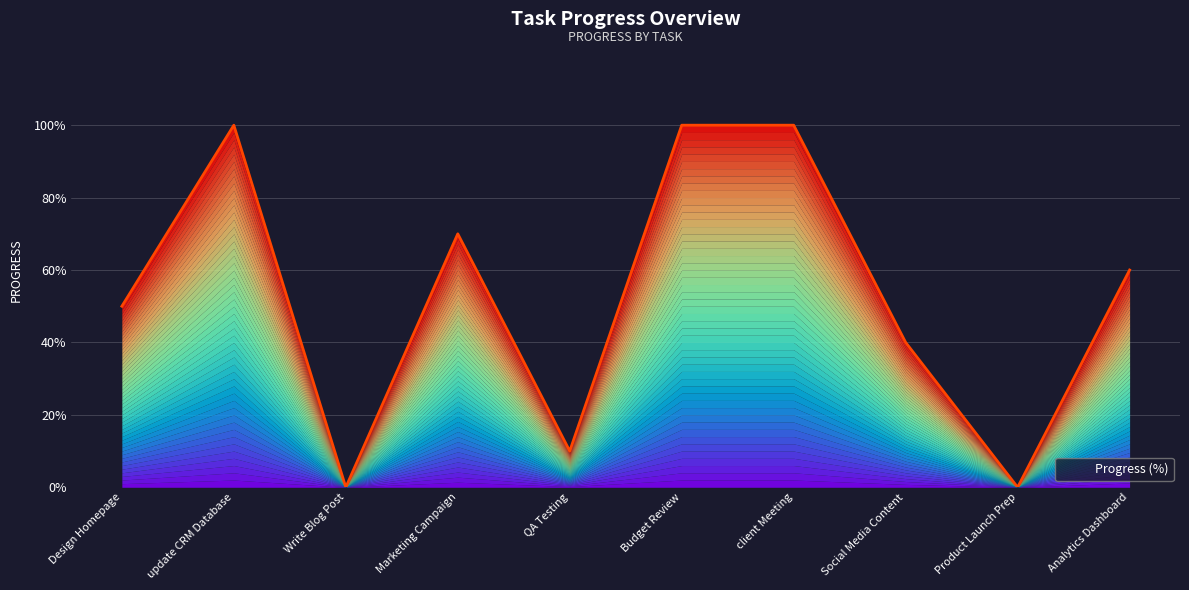

Count the number of values greater than 0.

8